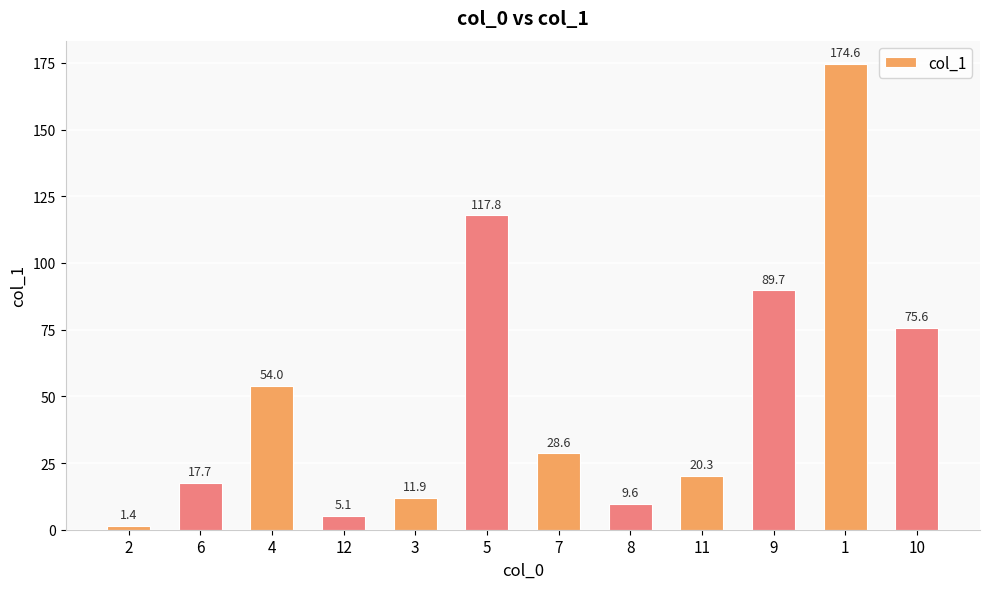

What is the label of the 7th bar from the left?

7